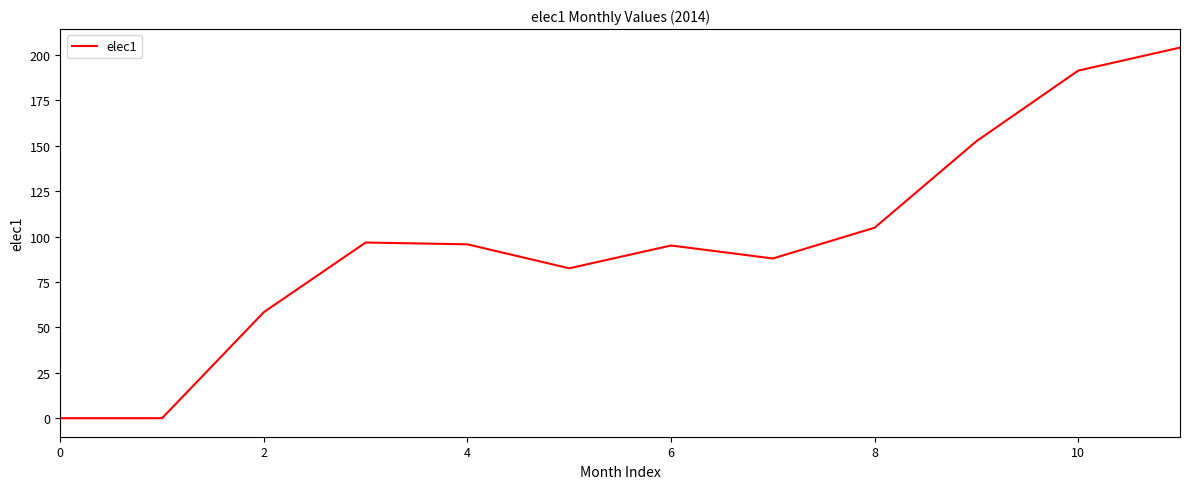

What is the greatest value displayed?

204.0